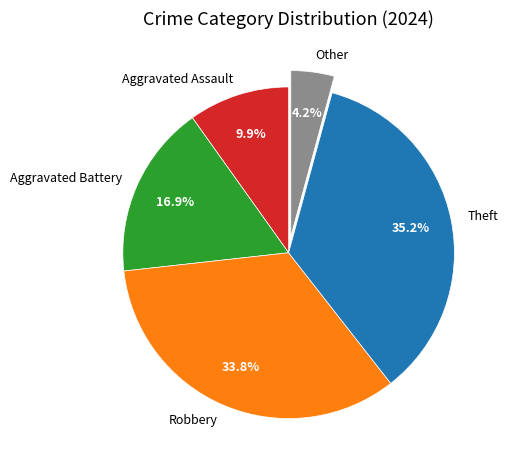

Is there a majority slice in this chart?

No